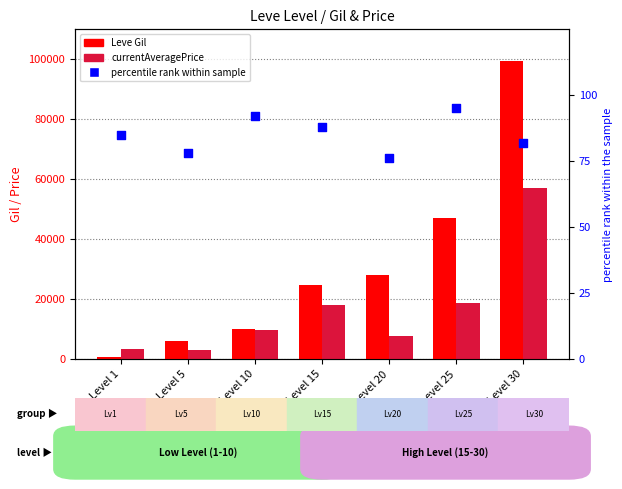

Which series contains the lowest Y value?

percentile rank within sample